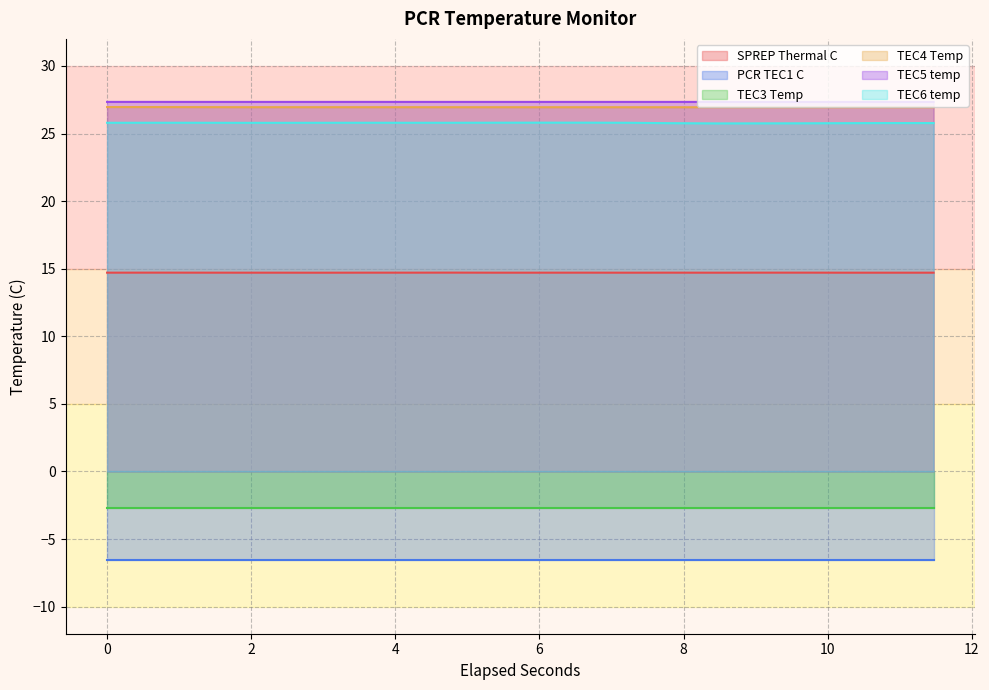

True or false: TEC6 temp and TEC4 Temp intersect in this chart.

False